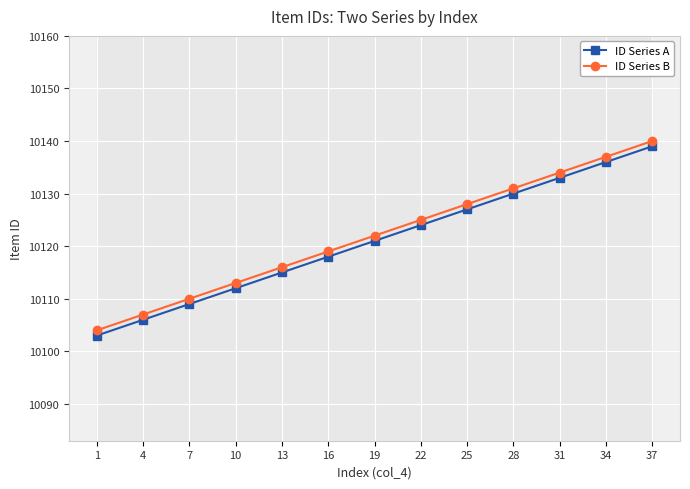

What is the difference between the maximum and second lowest values in the ID Series B series?

33